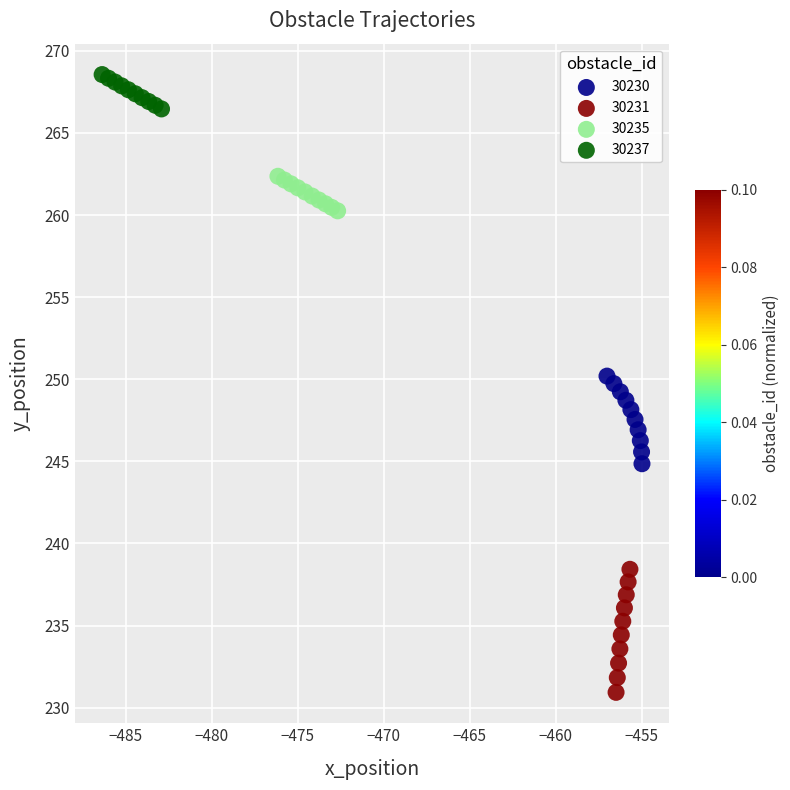

What are all the series names shown in the legend?

30230, 30231, 30235, 30237